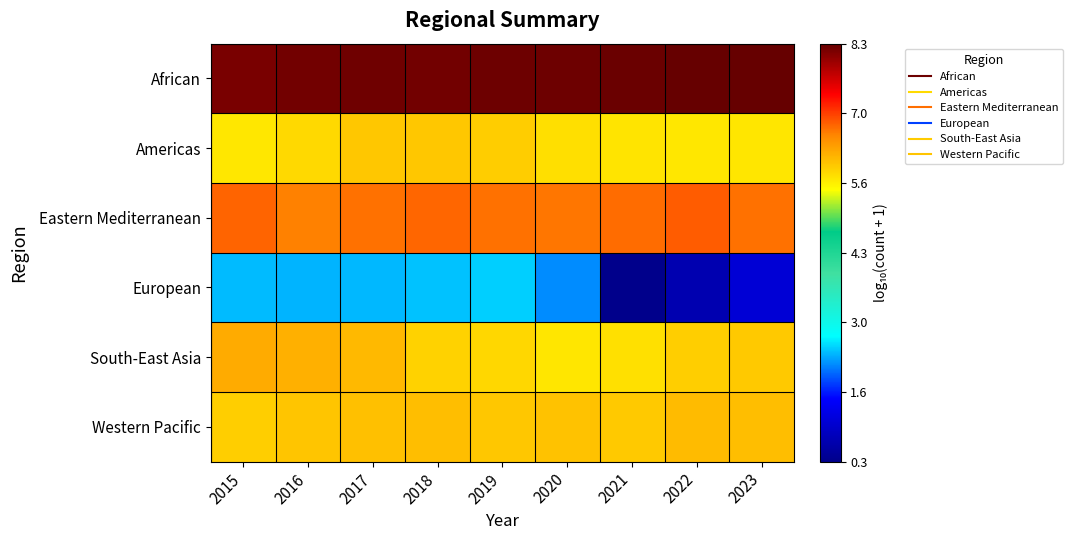

Which series has the largest range (max minus min)?

European